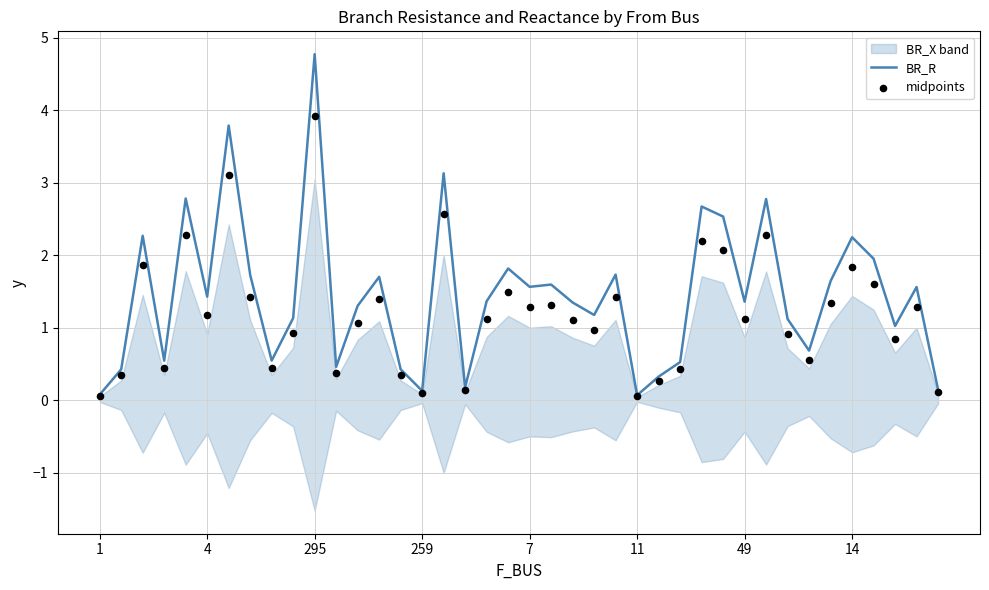

At how many categories does at least one series exceed 2?

9